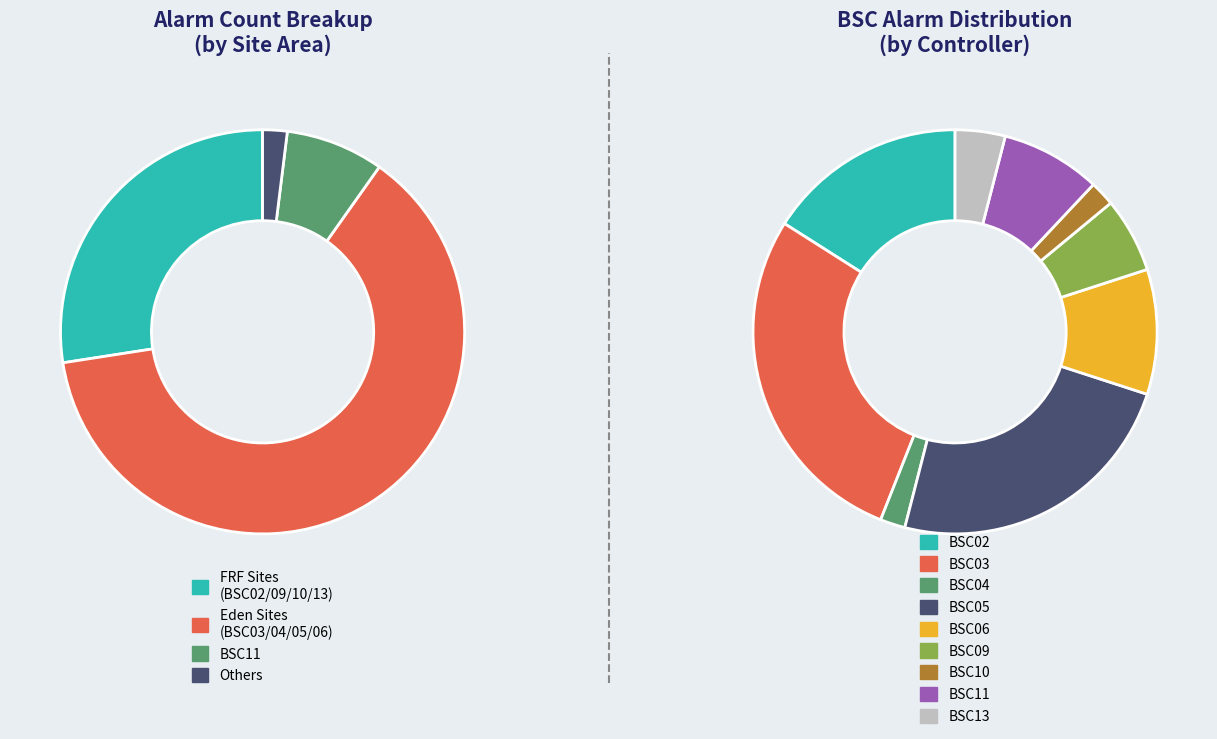

How many segments does this pie chart have?

9